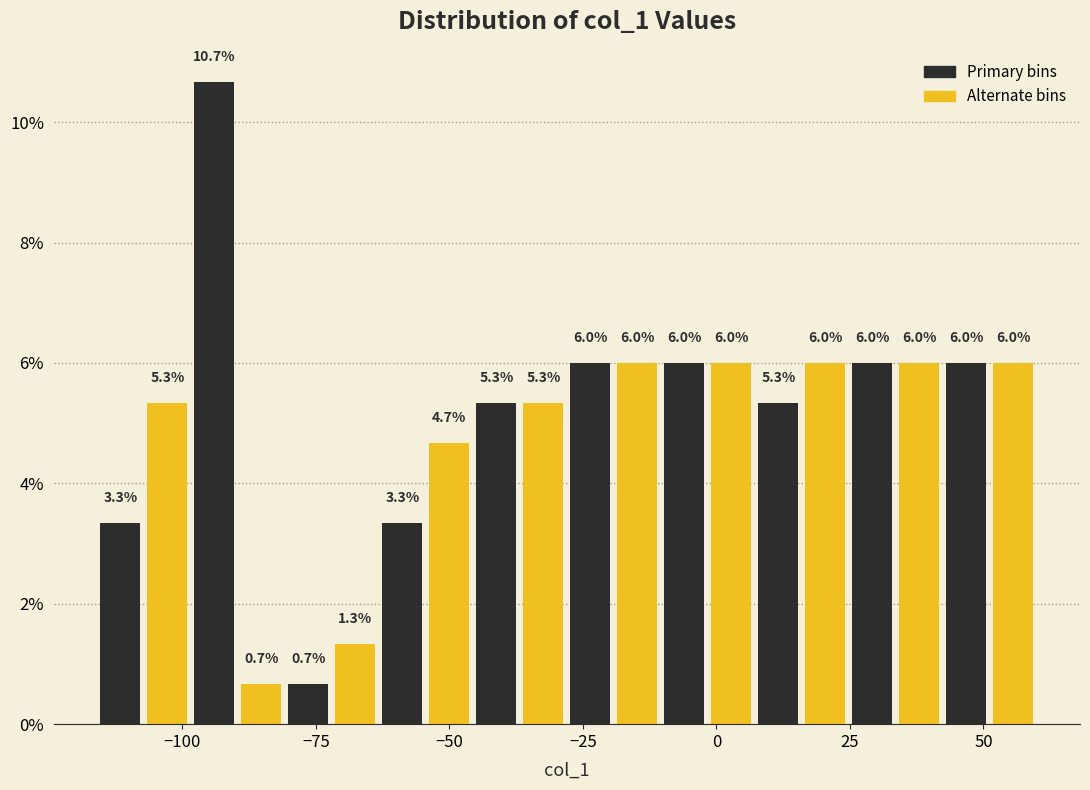

Around what value on the x-axis is the tallest bar? Give the approximate position of its centre, as read against the axis.

-95